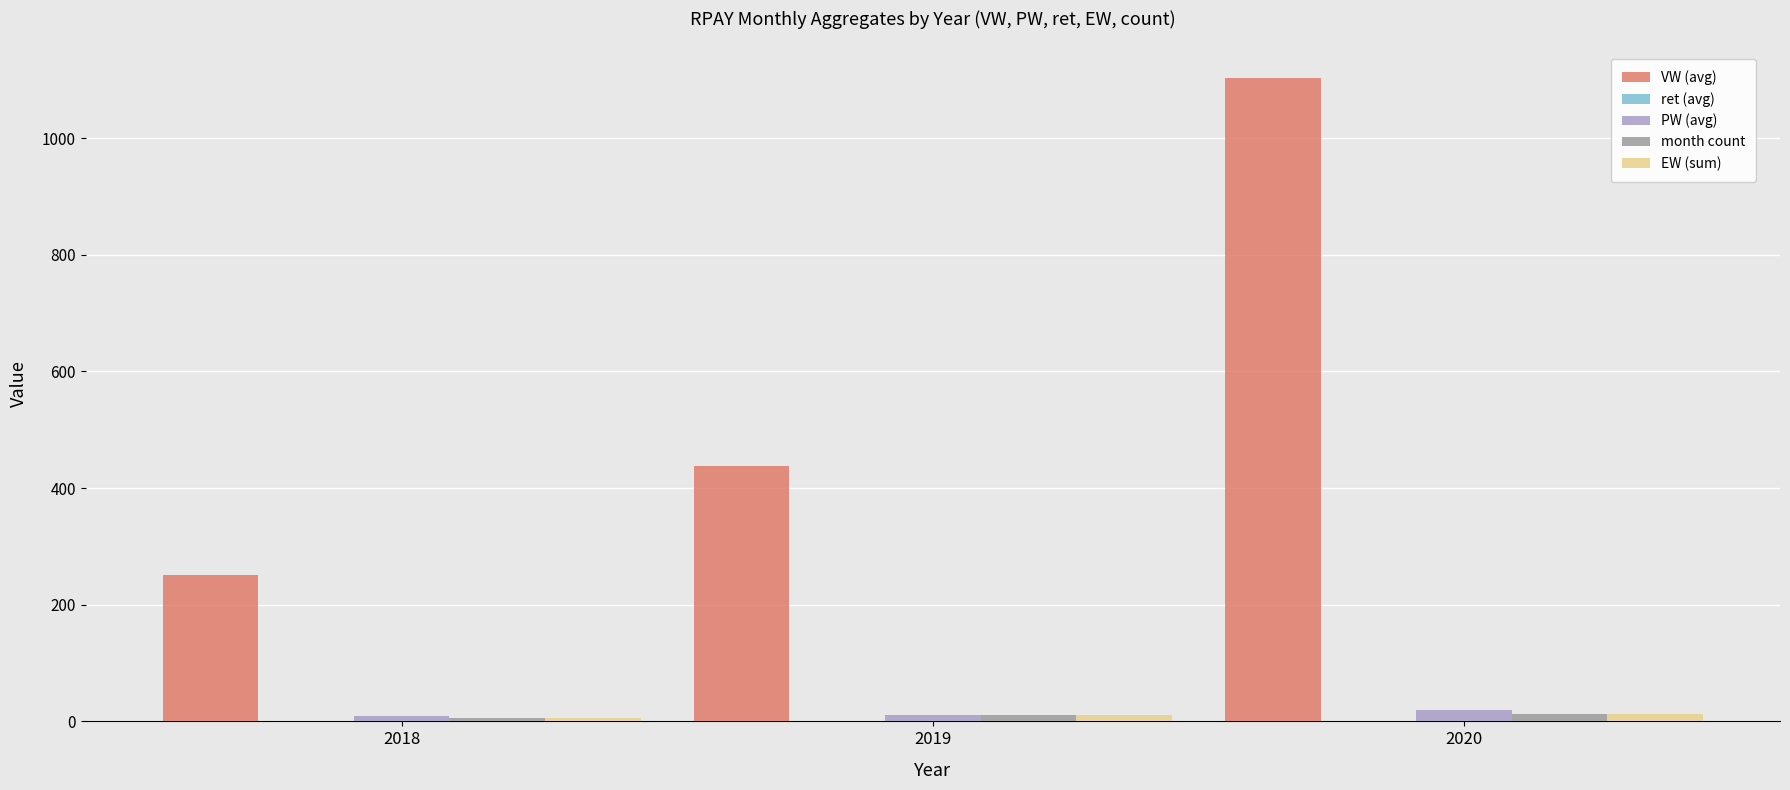

Which series has the largest total across all categories?

VW (avg)